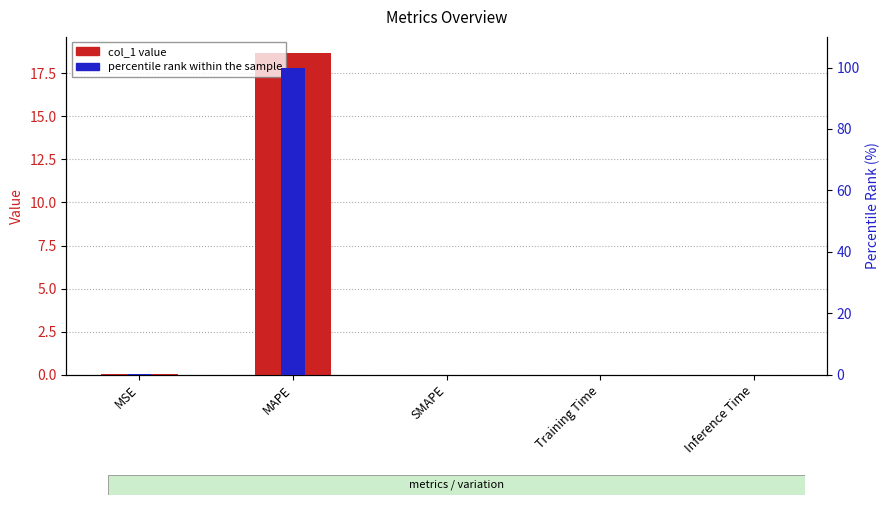

What is the label of the 1st bar from the left?

MSE